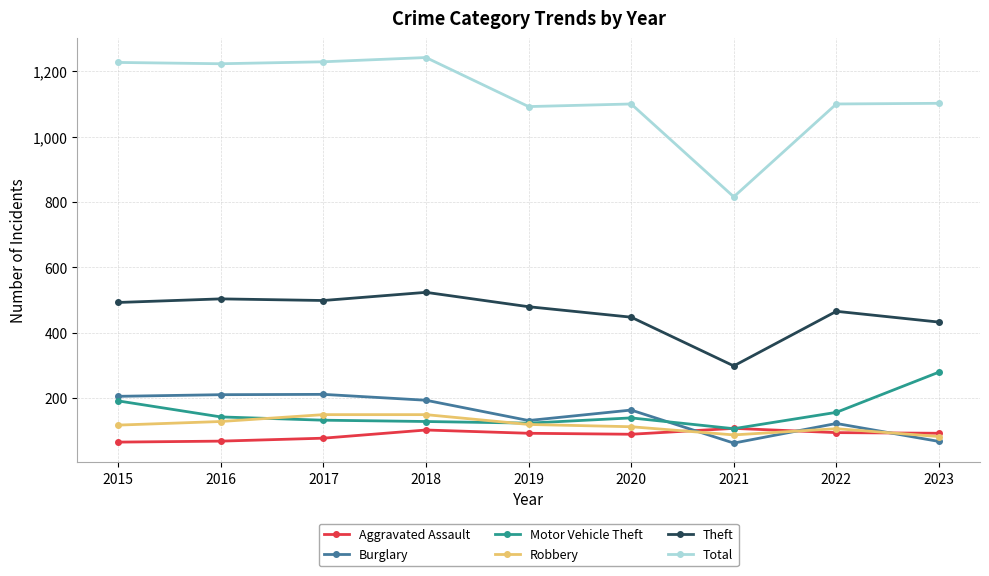

True or false: Burglary has more than 0 points higher than both neighbors.

True